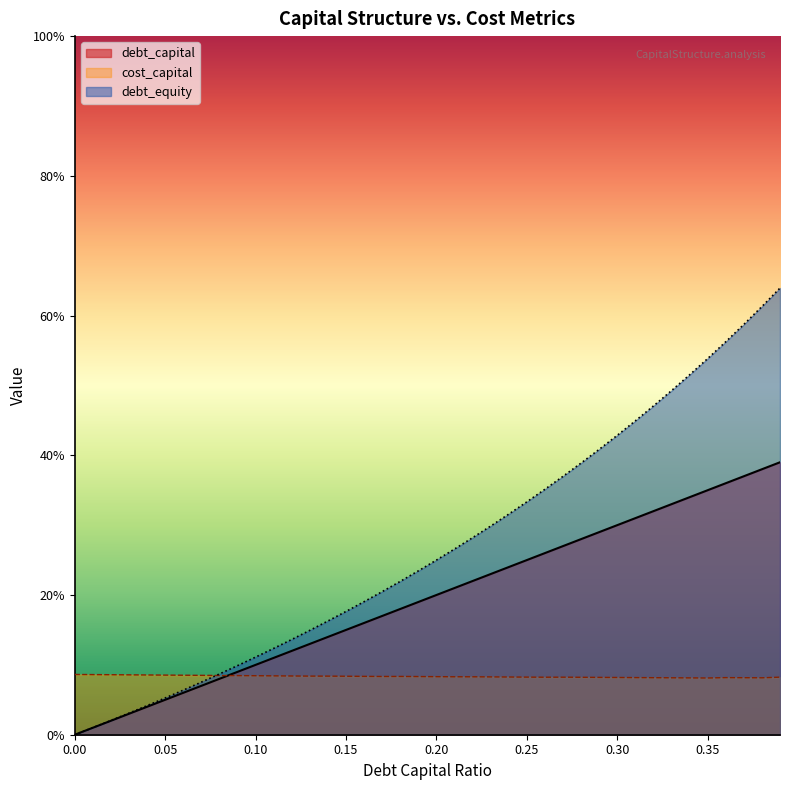

What position from the left is 0.06?

7